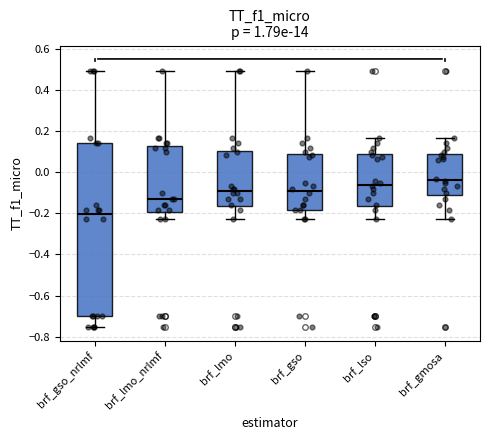

Reading left to right, read every box against the y-axis: the position of its median line, the range the box covers, and the ends of its whiskers. The values are not printed on the chart, so give them approximately, as read against the axis.

brf_gso_nrlmf: median -0.20, box -0.70 to 0.14, whiskers -0.76 to 0.50
brf_lmo_nrlmf: median -0.14, box -0.20 to 0.12, whiskers -0.22 to 0.50
brf_lmo: median -0.10, box -0.16 to 0.10, whiskers -0.22 to 0.50
brf_gso: median -0.10, box -0.18 to 0.08, whiskers -0.22 to 0.50
brf_lso: median -0.06, box -0.16 to 0.08, whiskers -0.22 to 0.16
brf_gmosa: median -0.04, box -0.10 to 0.08, whiskers -0.22 to 0.16